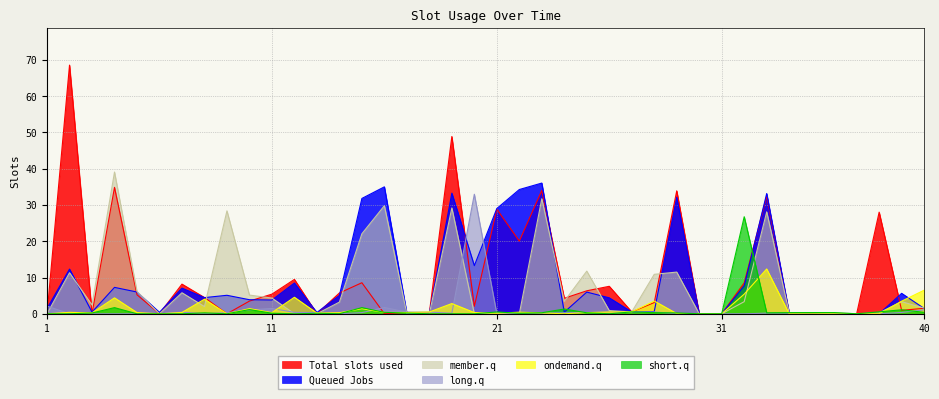

Which series has the widest spread of values?

Total slots used